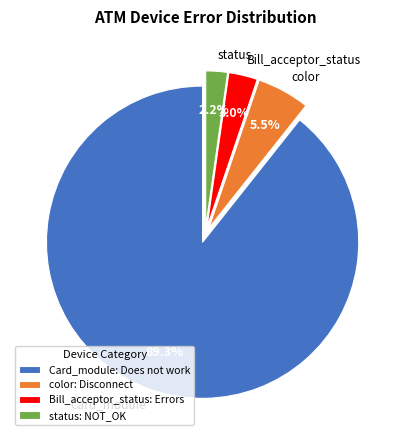

How many slices are in this pie chart?

4